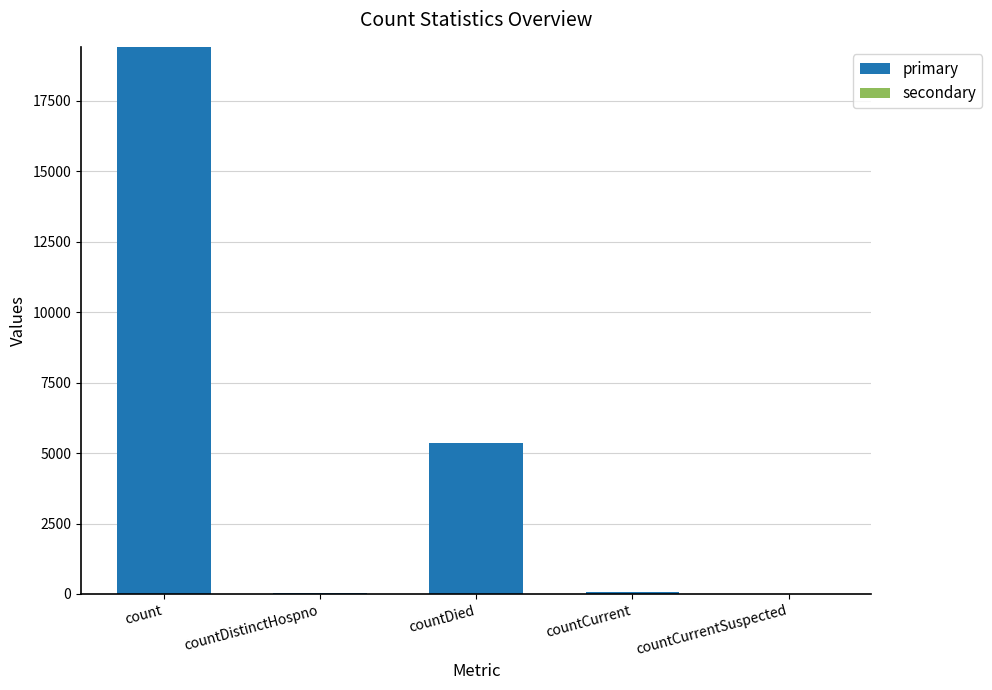

What is the sum of all values?

24875